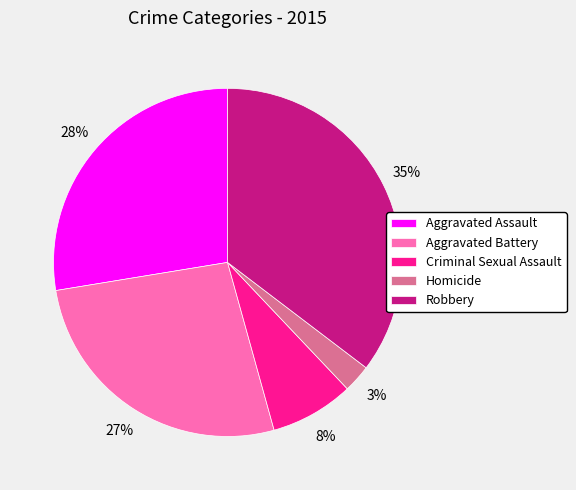

How many segments does this pie chart have?

5